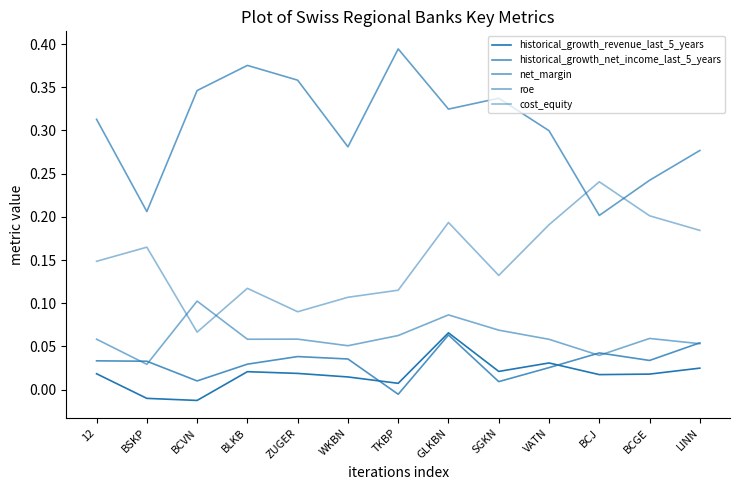

Is this an area chart (filled region under the line)?

No